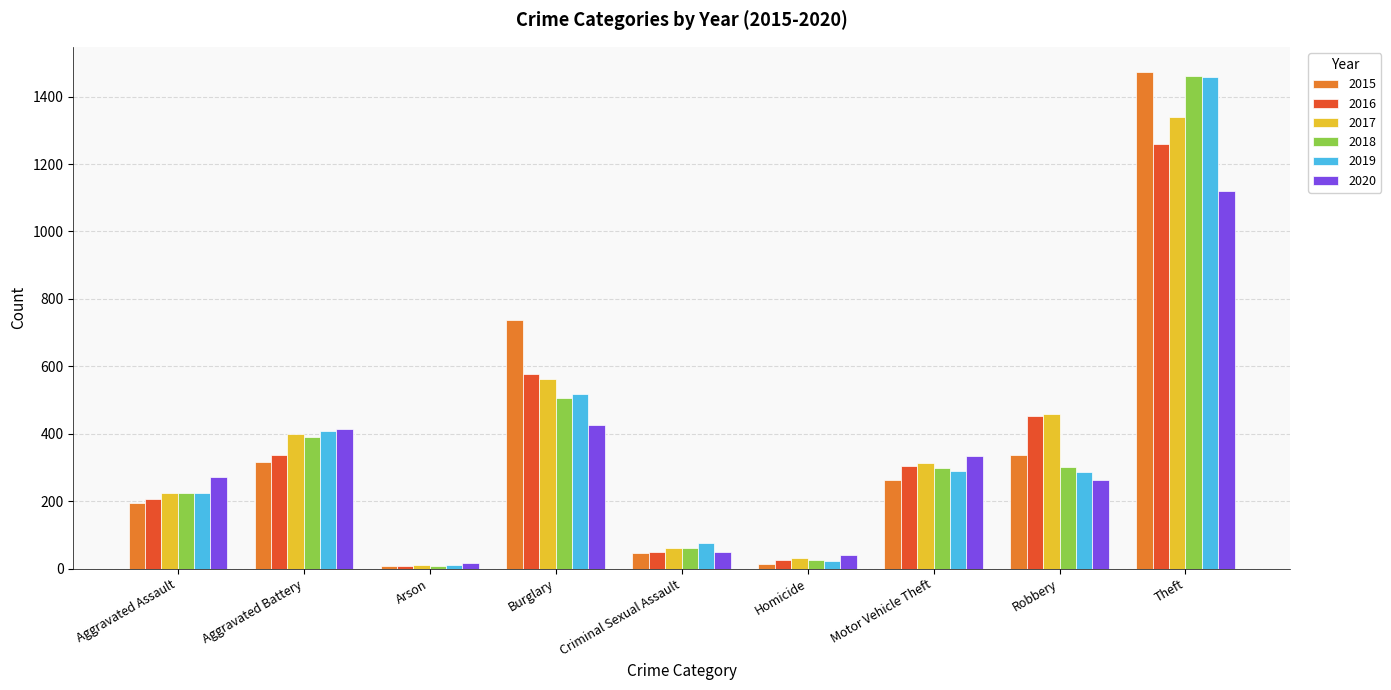

Count the number of categories in the chart.

9